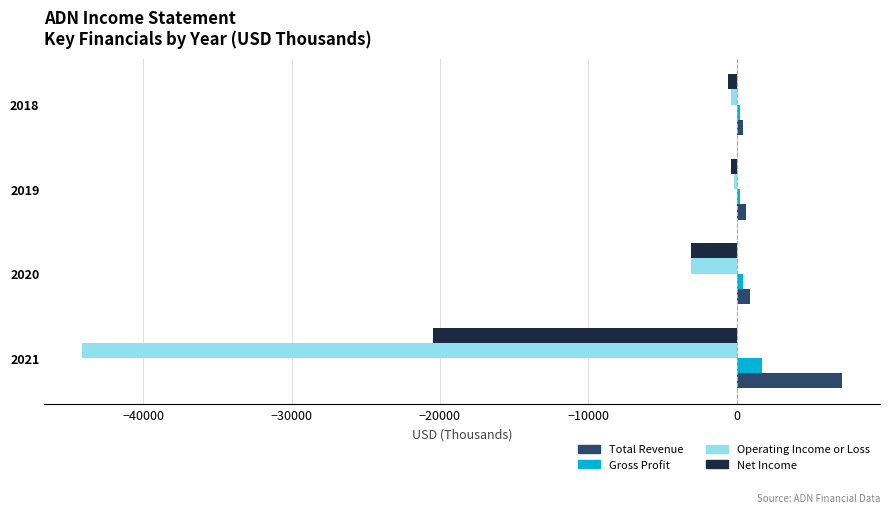

Where is Net Income nearest to the value -10450?

2020